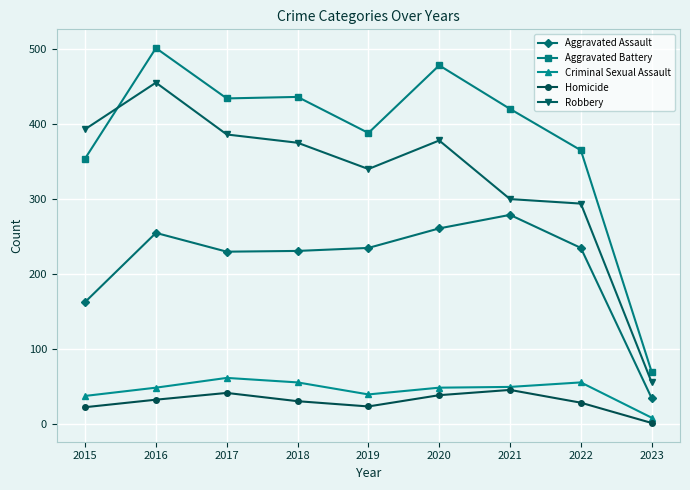

What is the sum of all Homicide values?

269